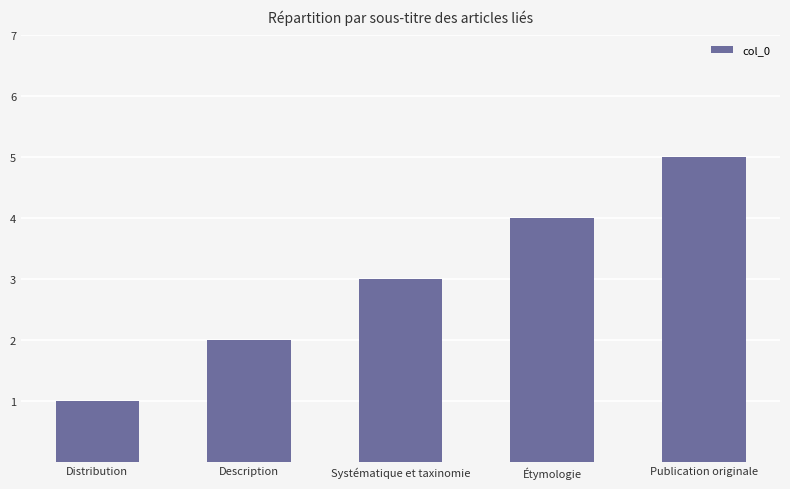

Reading left to right, list all the values displayed in this chart.

1	2	3	4	5